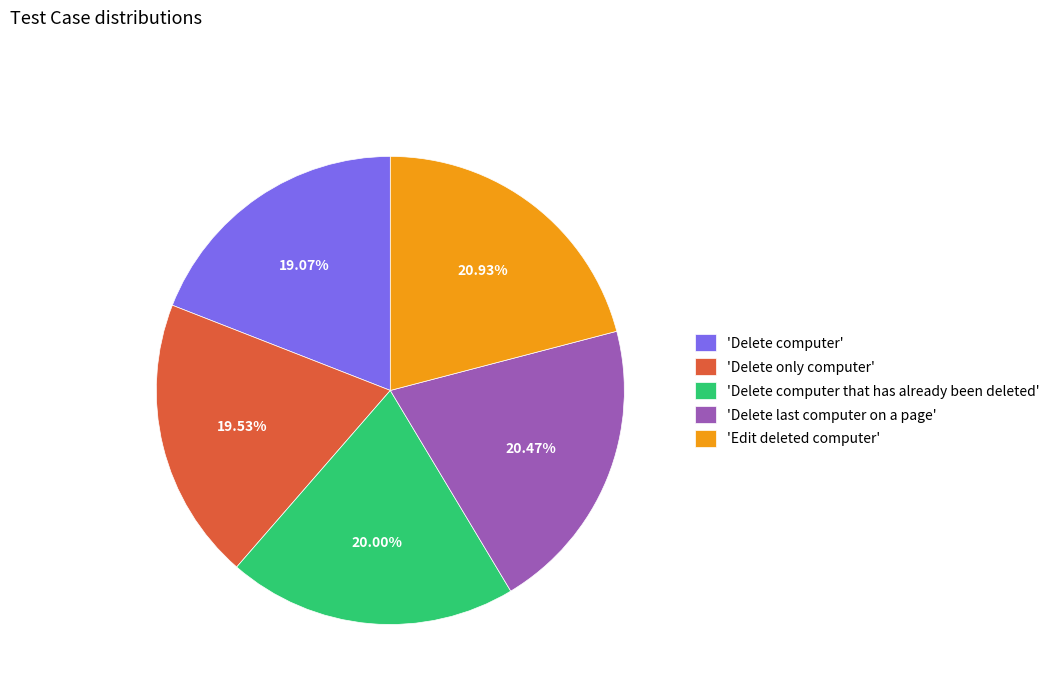

Count the number of slices in the pie.

5